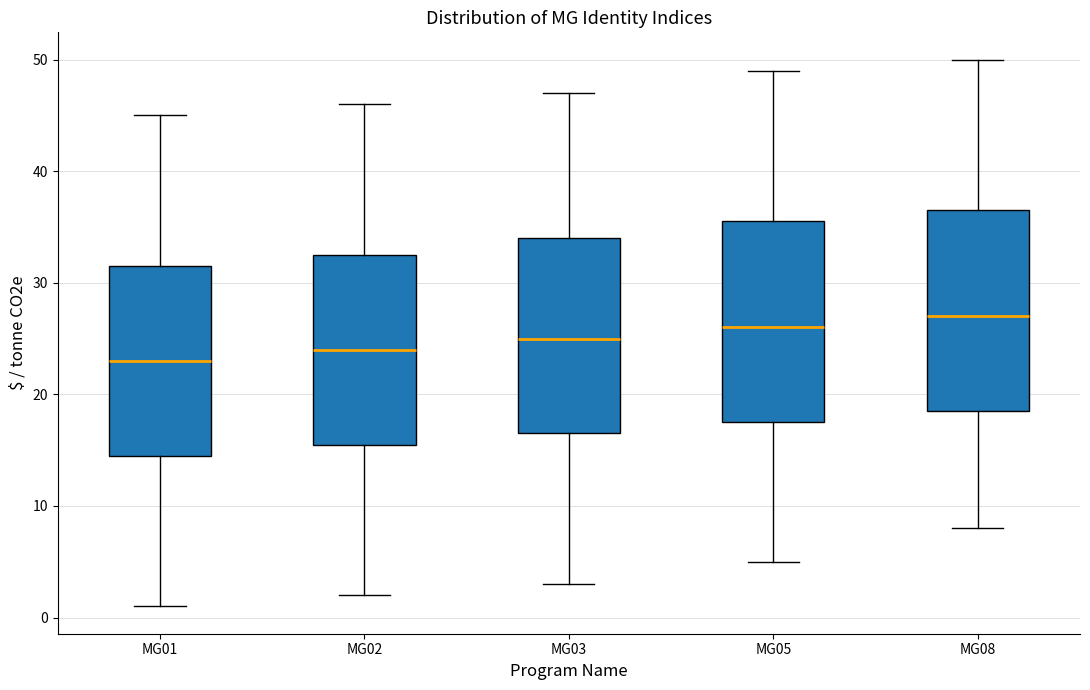

Reading left to right, transcribe this box plot: for each box, give where its median line is, the range the box spans, and where its two whiskers end, as read against the y-axis. The values are not printed on the chart, so give them approximately, as read against the axis.

MG01: median 23, box 15 to 32, whiskers 1 to 45
MG02: median 24, box 16 to 33, whiskers 2 to 46
MG03: median 25, box 17 to 34, whiskers 3 to 47
MG05: median 26, box 18 to 36, whiskers 5 to 49
MG08: median 27, box 19 to 37, whiskers 8 to 50